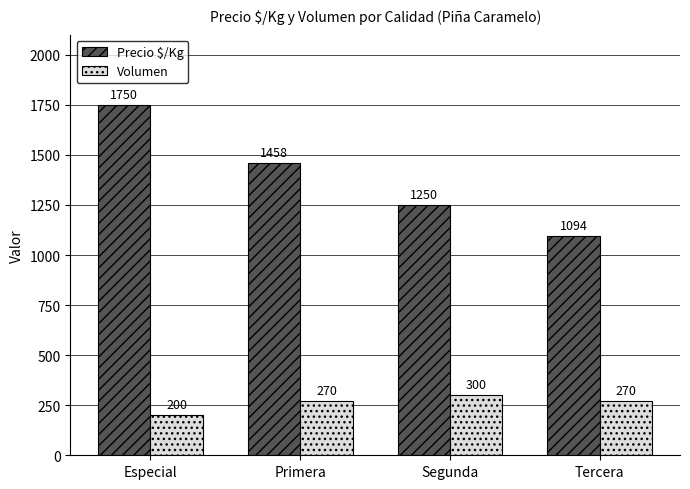

True or false: Volumen has a value of 414 at Tercera.

False